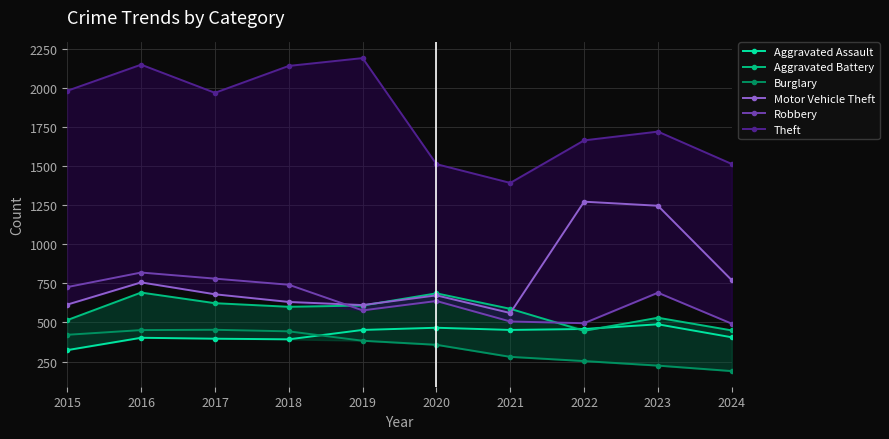

At how many categories does at least one series exceed 2178?

1